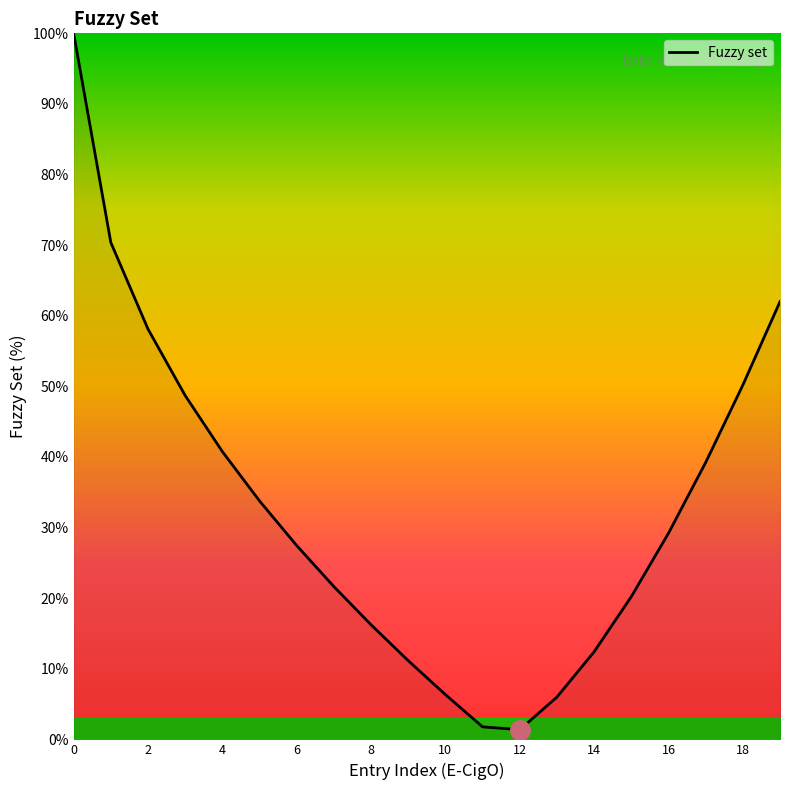

What is the maximum value shown in the chart?

100.0